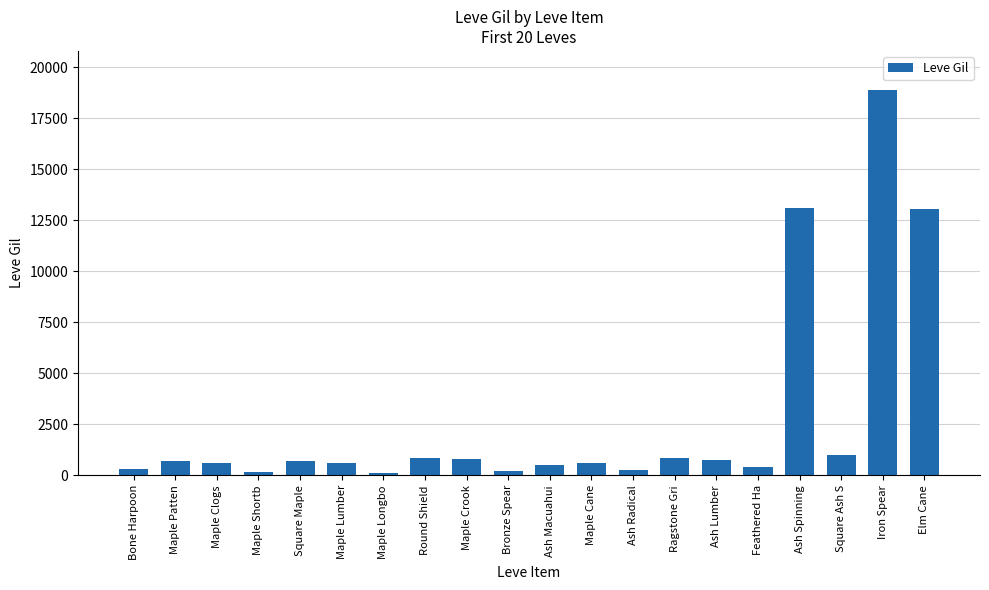

How many series are shown in this chart?

1